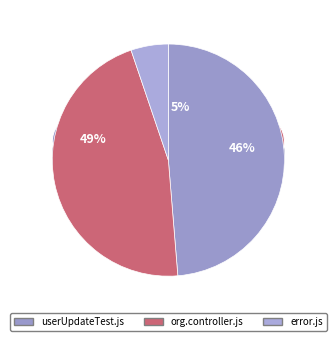

Does userUpdateTest.js account for over 50% of the chart?

No